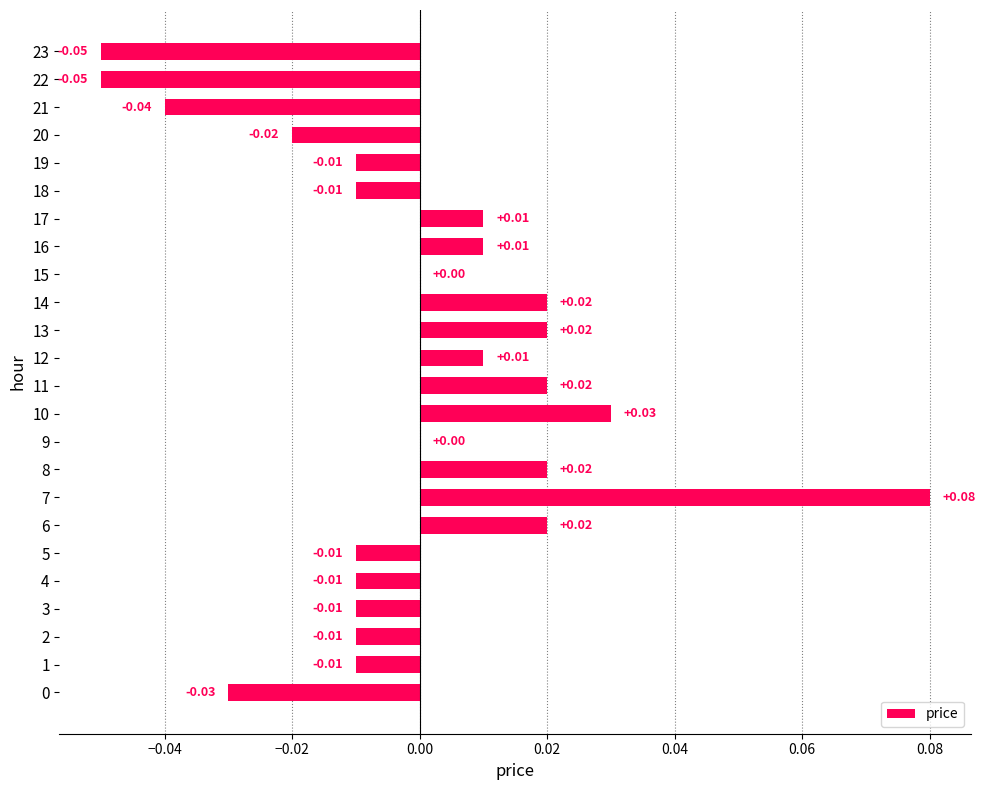

Which has a higher value, 3 or 20?

3